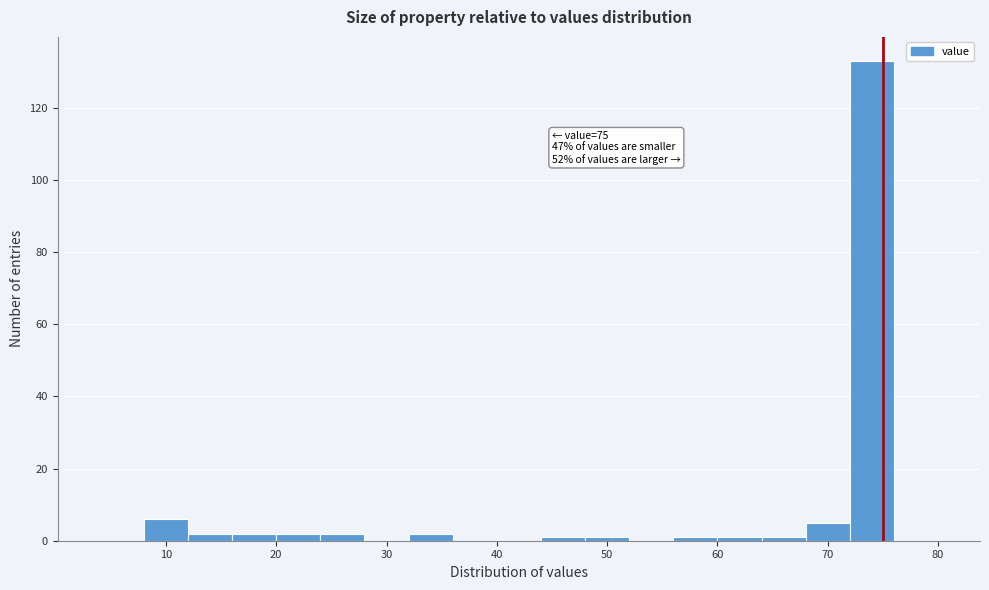

Which range on the x-axis has the tallest bar?

72 to 76